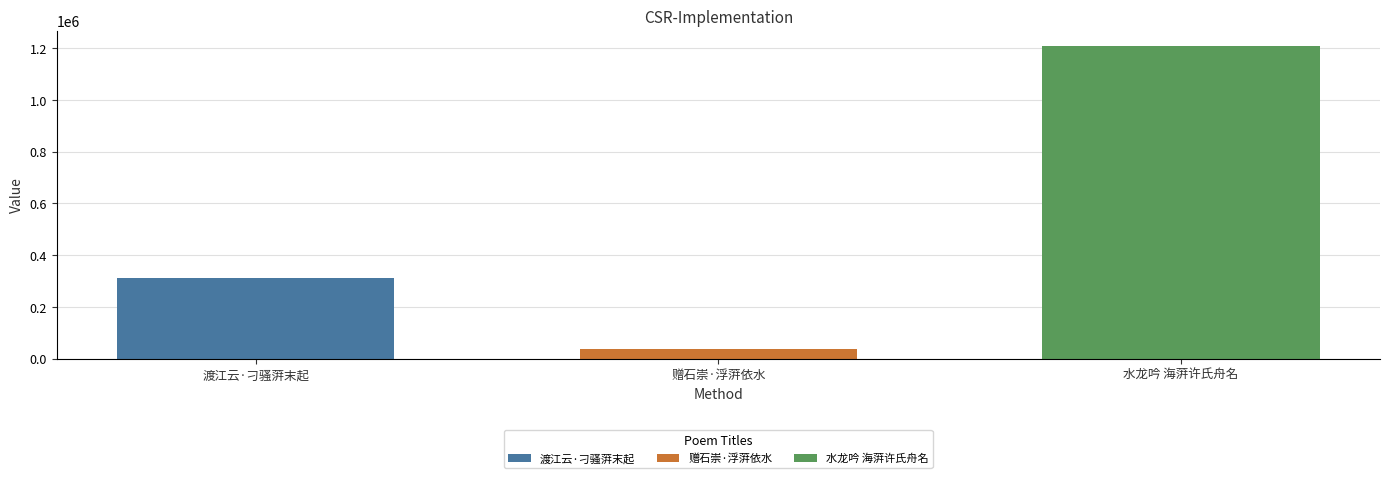

At 赠石崇·浮蓱依水, list the series in order from smallest to largest.

赠石崇·浮蓱依水, 渡江云·刁骚蓱末起, 水龙吟 海蓱许氏舟名